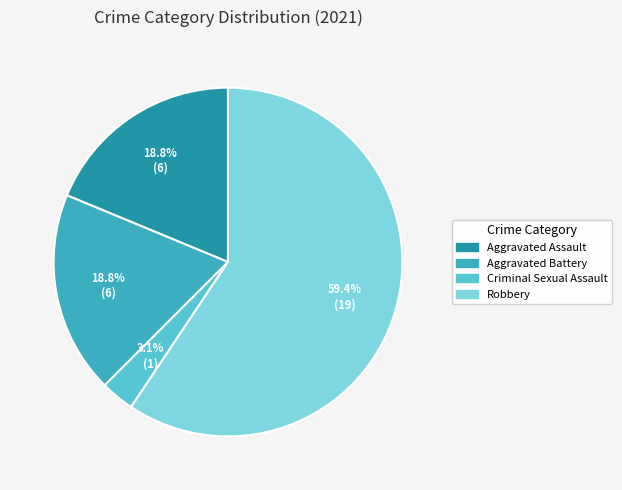

What percentage is NOT represented by Criminal Sexual Assault?

96.9%